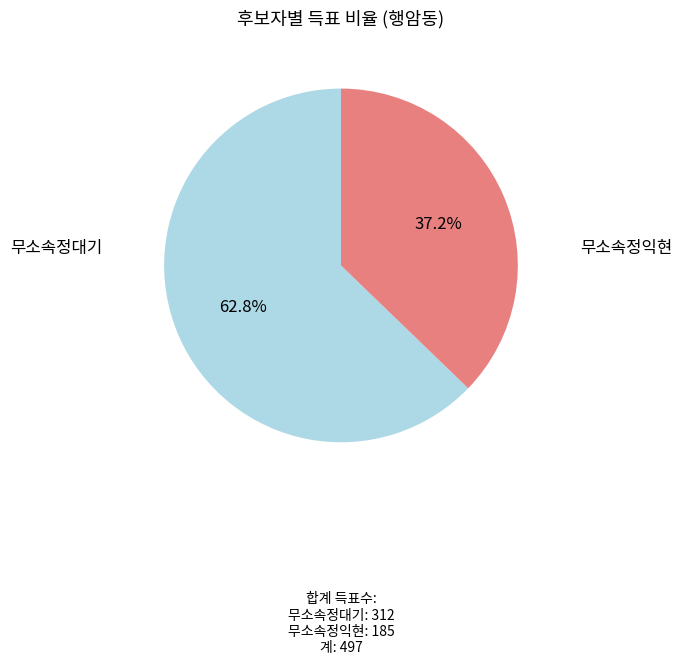

How many segments does this pie chart have?

2